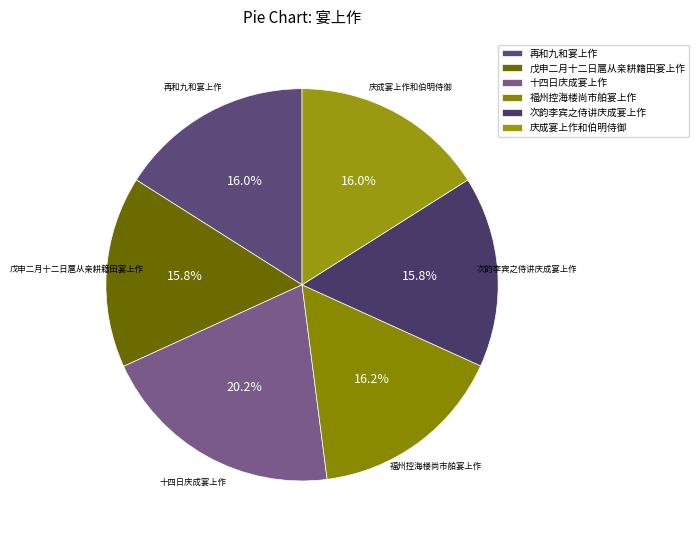

What is the ratio of the value at 庆成宴上作和伯明侍御 to the value at 十四日庆成宴上作?

0.8